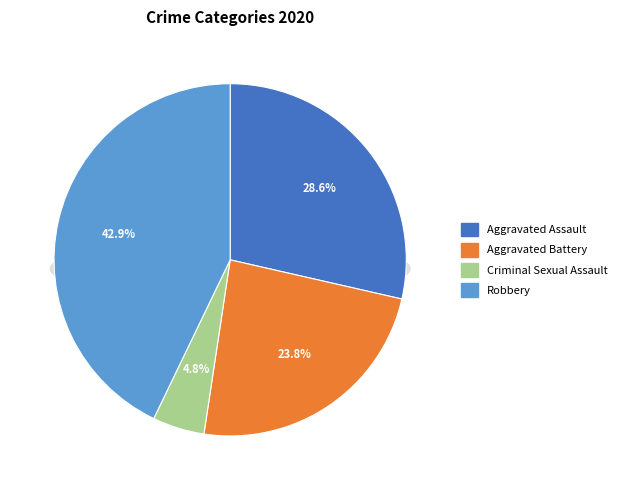

Count the number of slices in the pie.

5